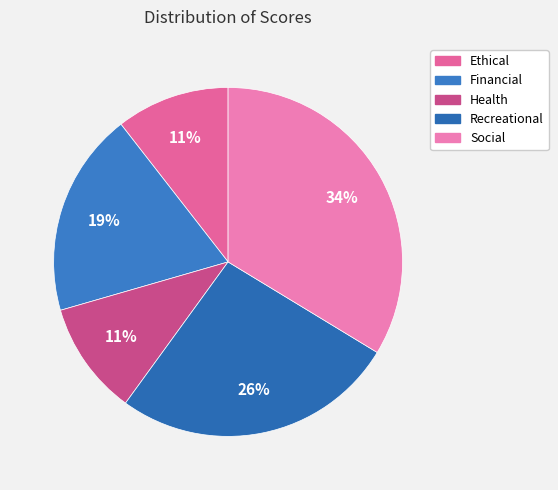

Is it true that Health is 1% of the pie?

False